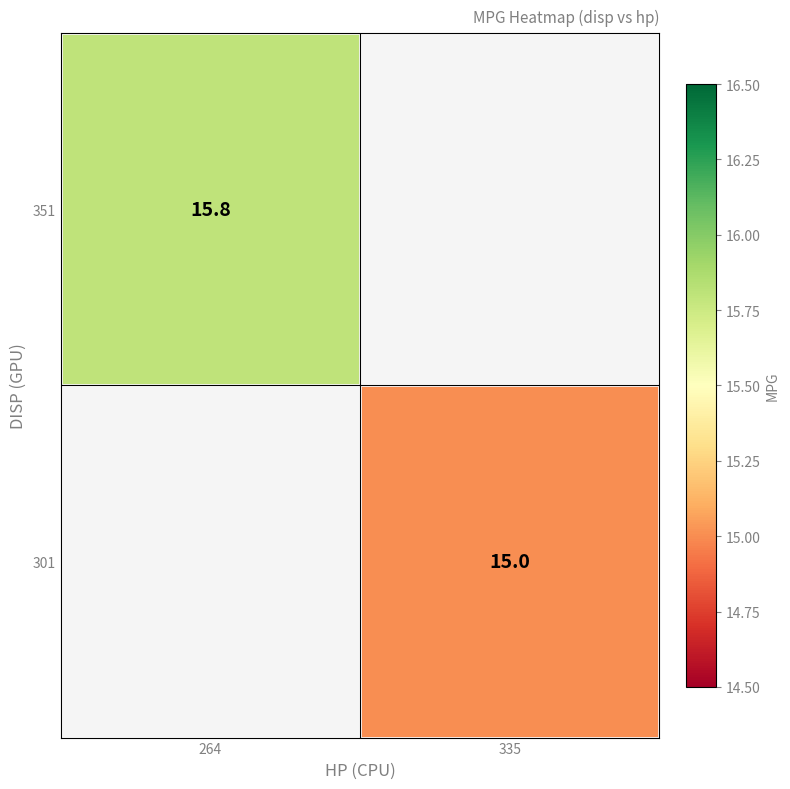

The value of 351 at 264 is 15.8. True or false?

True